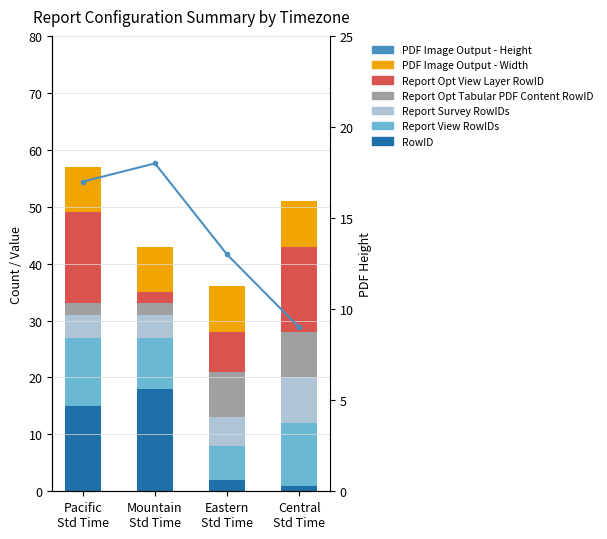

True or false: Report View RowIDs has a value of 16 at Pacific Std Time.

False